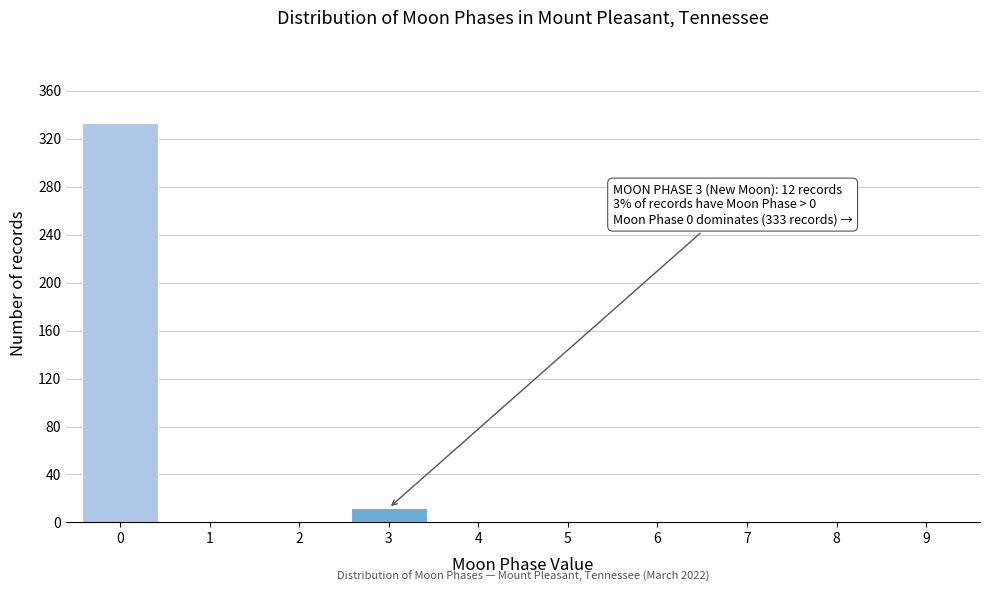

Reading right to left, list all the values displayed in this chart.

9=0	8=0	7=0	6=0	5=0	4=0	3=12	2=0	1=0	0=333